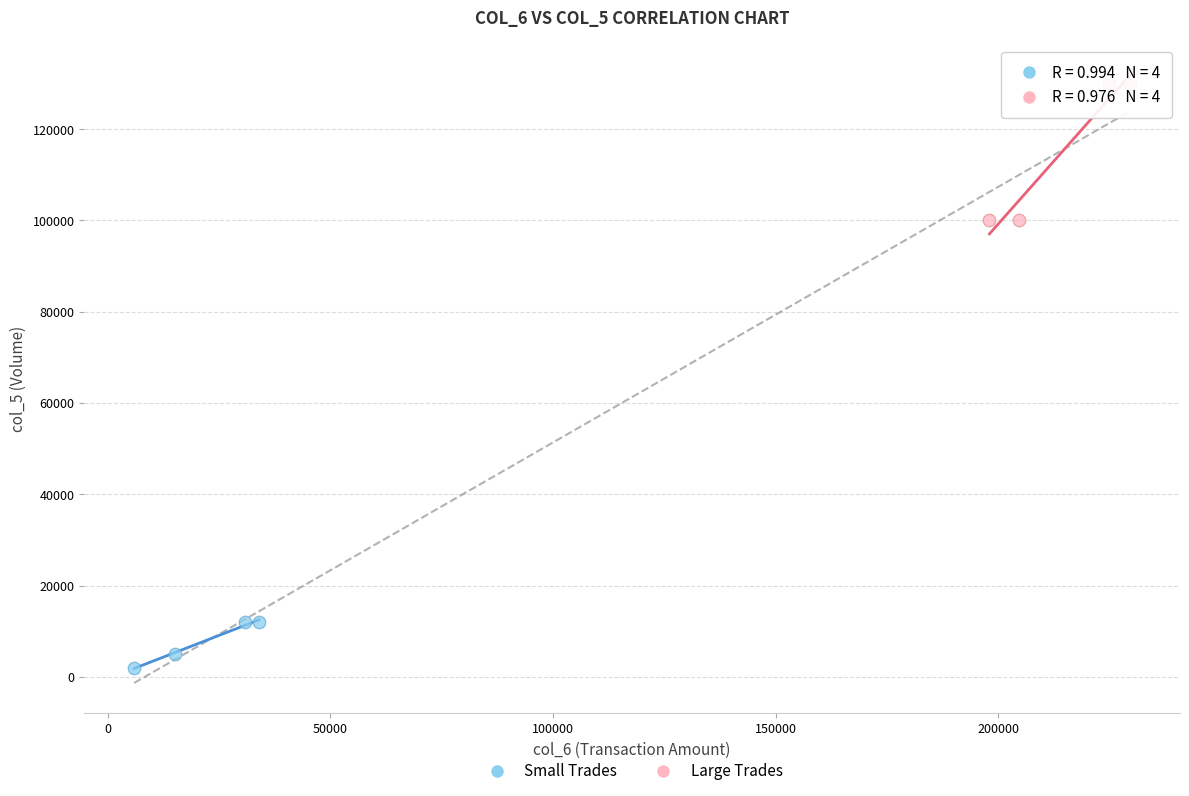

Which series contains the highest Y value?

Large Trades